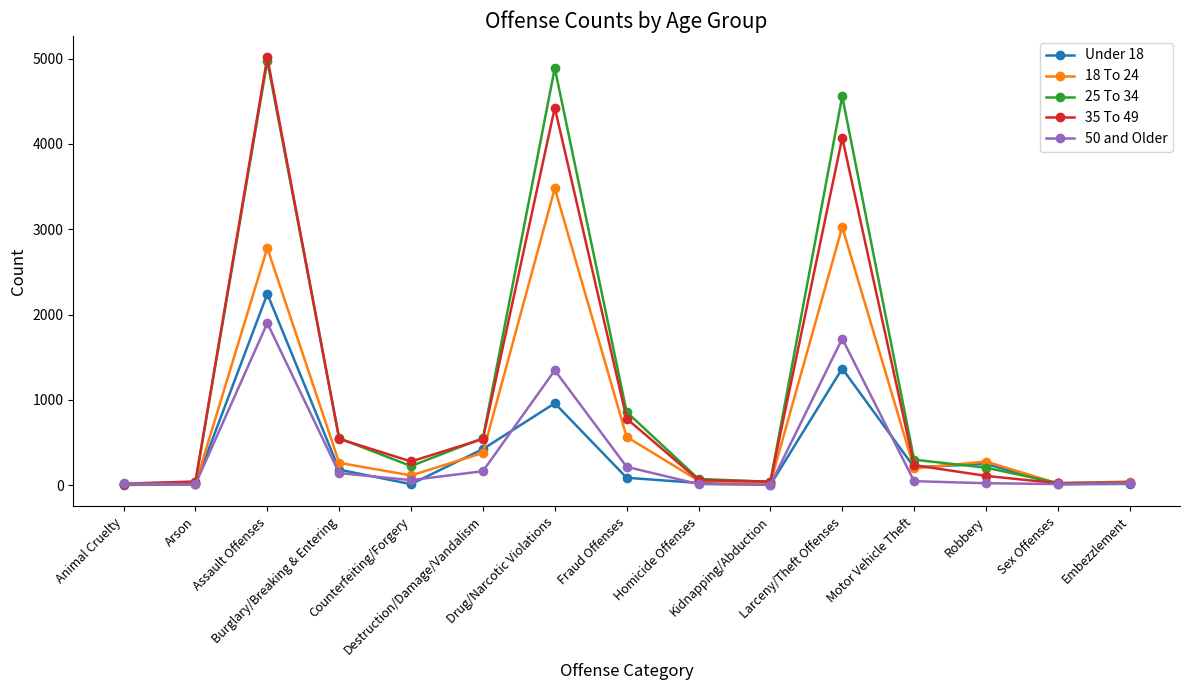

True or false: Under 18 has more than 0 interior local peaks.

True